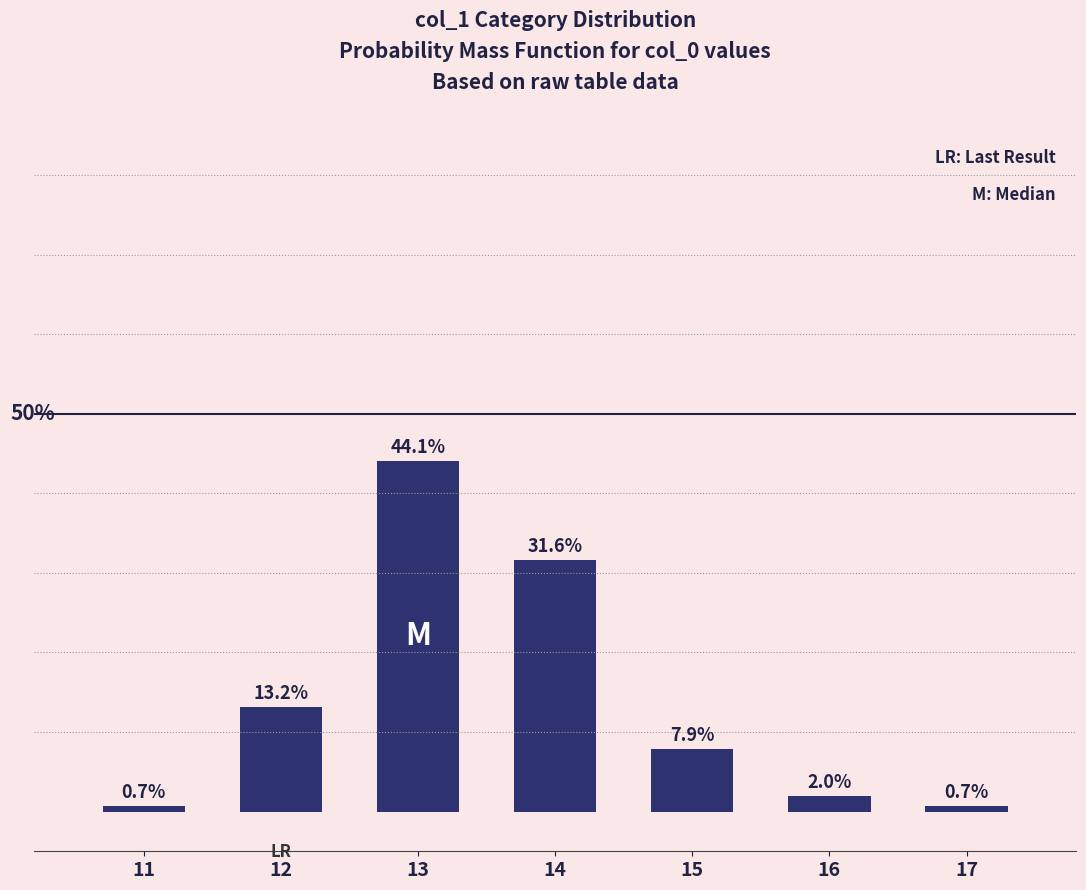

What is the smallest value displayed?

0.7